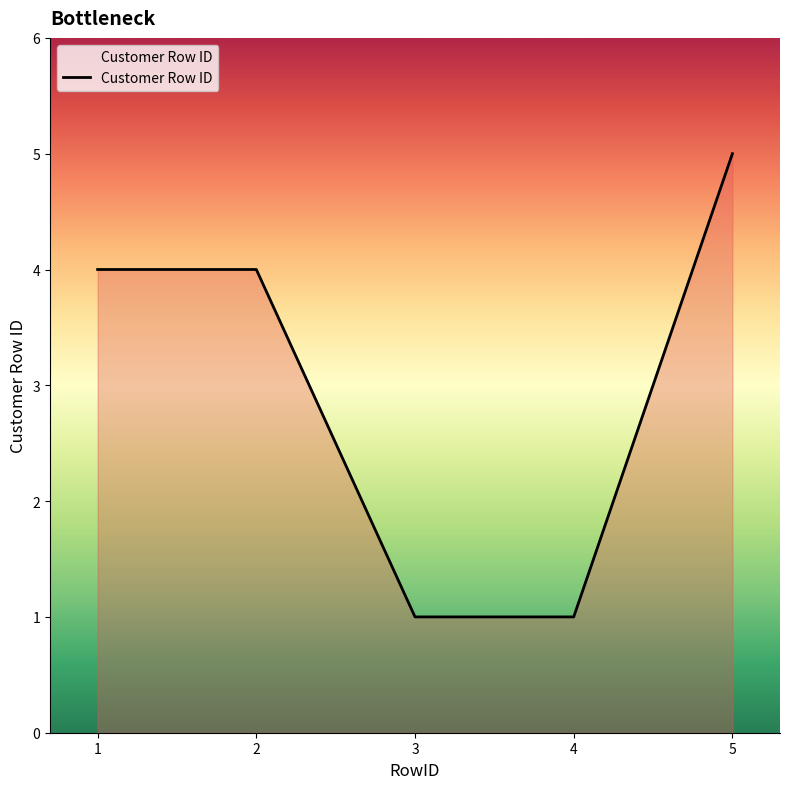

Read the value at 2.

4